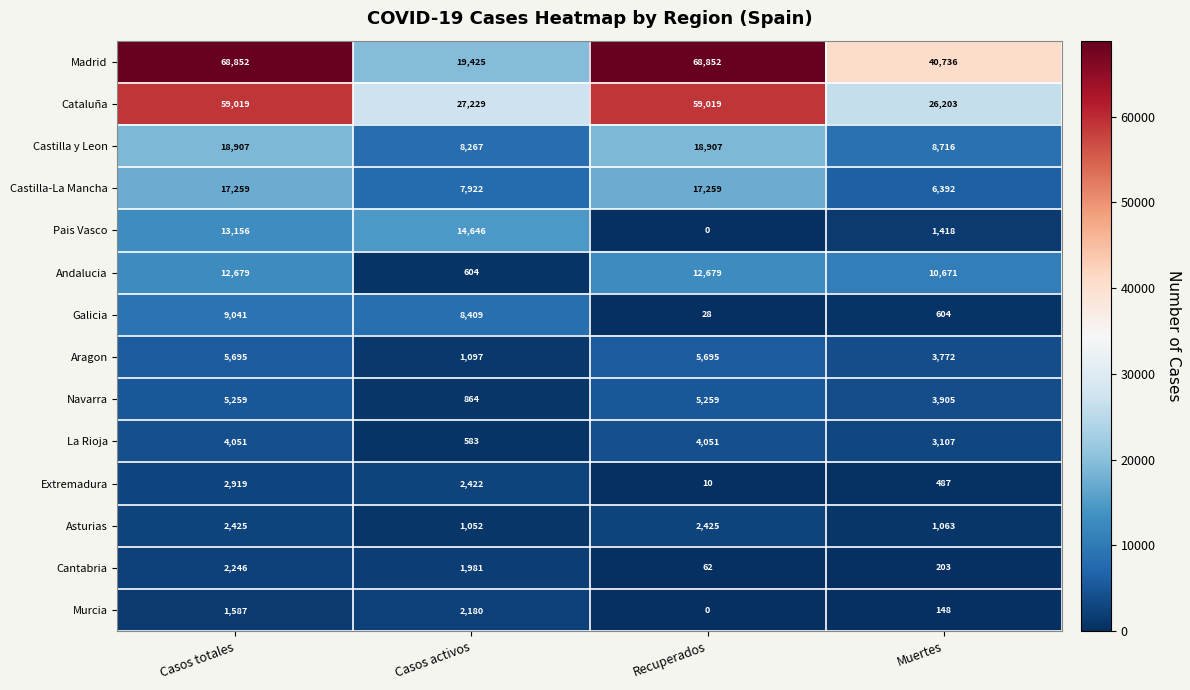

What is the highest value of the Madrid series?

68852